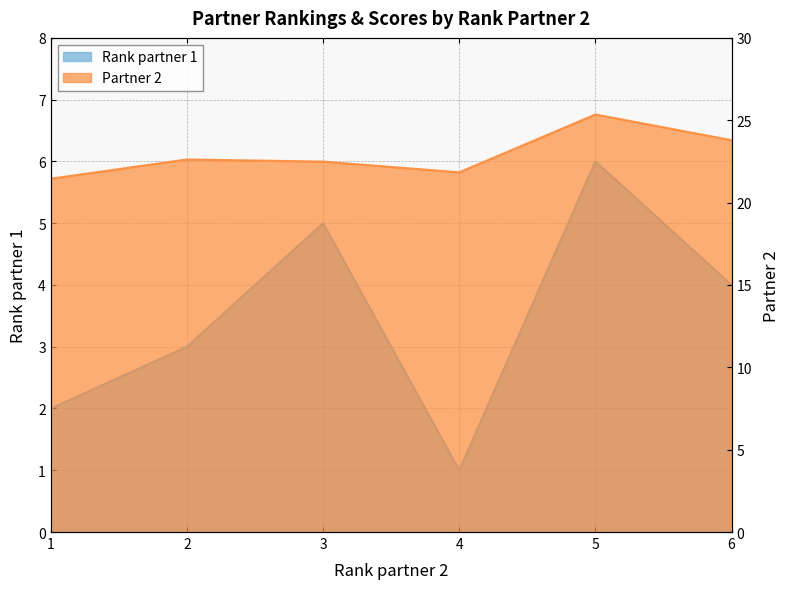

Does the chart display data point markers on the line(s)?

No